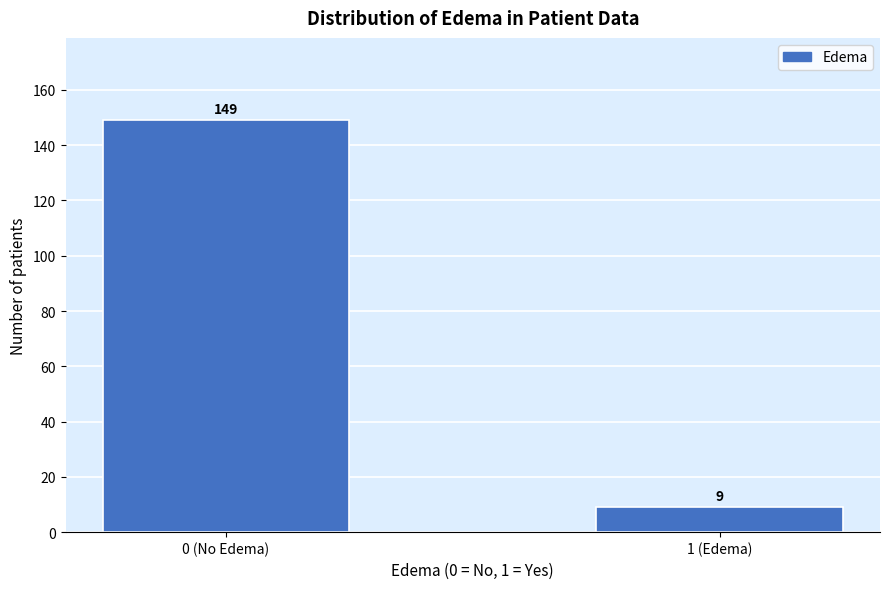

Reading right to left, transcribe all the data shown in this chart.

1 (Edema)=9	0 (No Edema)=149